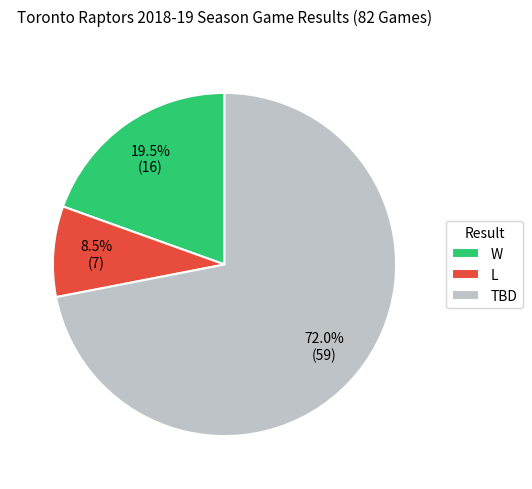

Does L represent more than half of the total?

No